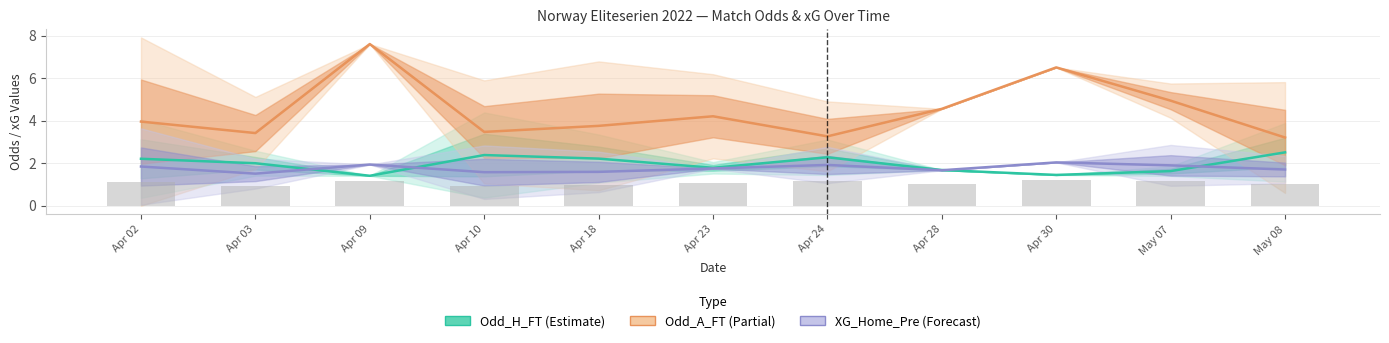

Reading right to left, list all the values displayed in this chart.

Odd_H_FT (mean): 2.5	1.6	1.4	1.7	2.3	1.8	2.2	2.4	1.4	2.0	2.2
Odd_A_FT (mean): 3.2	4.9	6.5	4.5	3.3	4.2	3.7	3.5	7.6	3.4	3.9
XG_Home_Pre (mean): 1.7	1.9	2.0	1.7	1.9	1.7	1.6	1.6	1.9	1.5	1.8
XG_Total_Pre (scaled): 1.0	1.1	1.2	1.0	1.1	1.0	1.0	0.9	1.2	0.9	1.1